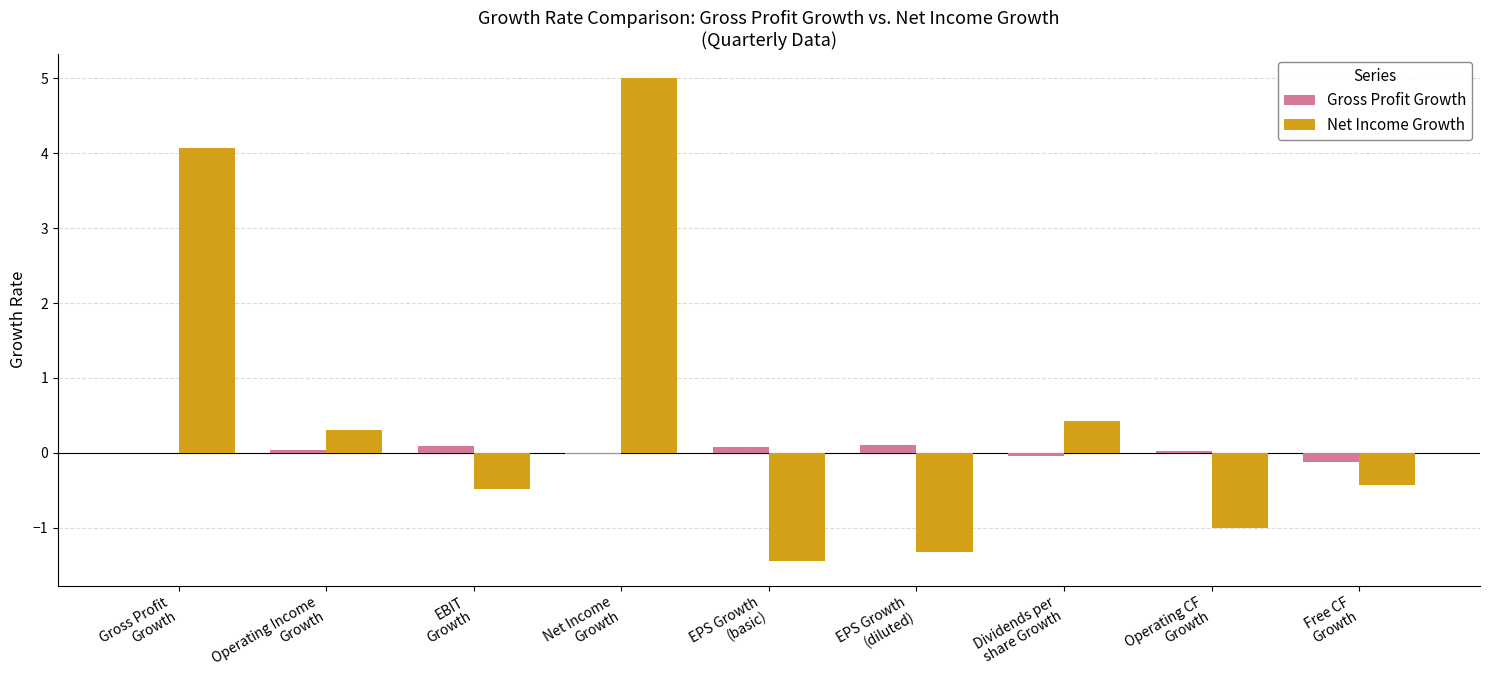

Are the bars grouped side by side (vs. stacked)?

Yes